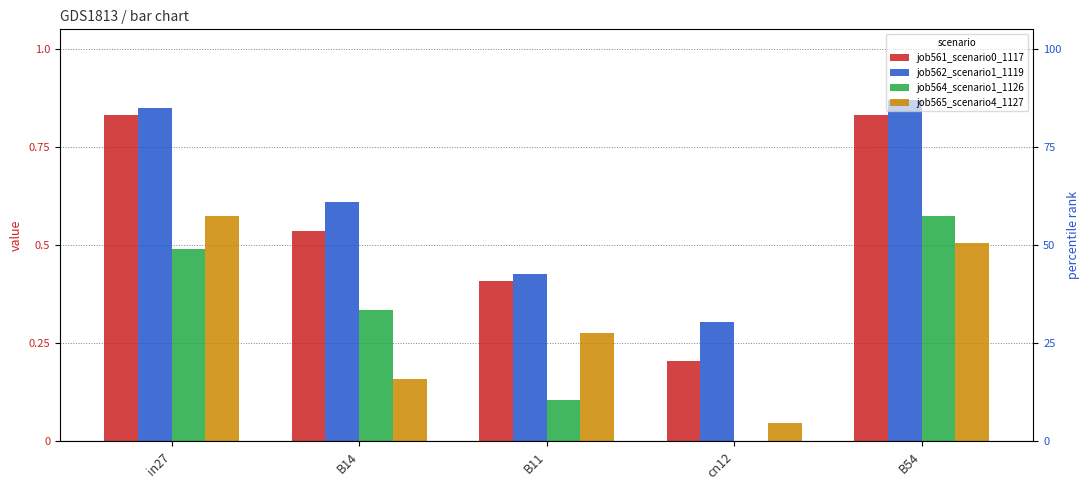

At which label does job562_scenario1_1119 reach its peak?

B54